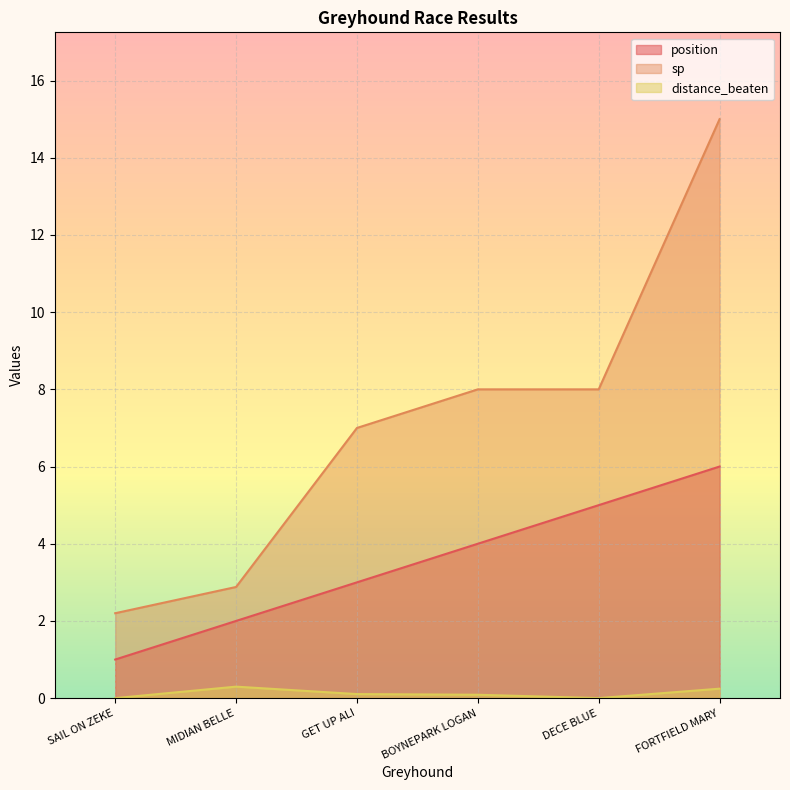

Is the value of position at MIDIAN BELLE greater than the value of distance_beaten at FORTFIELD MARY?

Yes